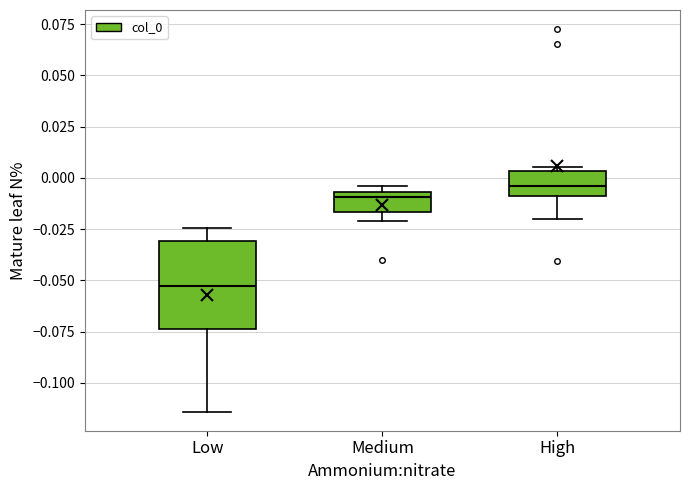

Comparing the boxes themselves (not the whiskers), which one is the tallest?

Low